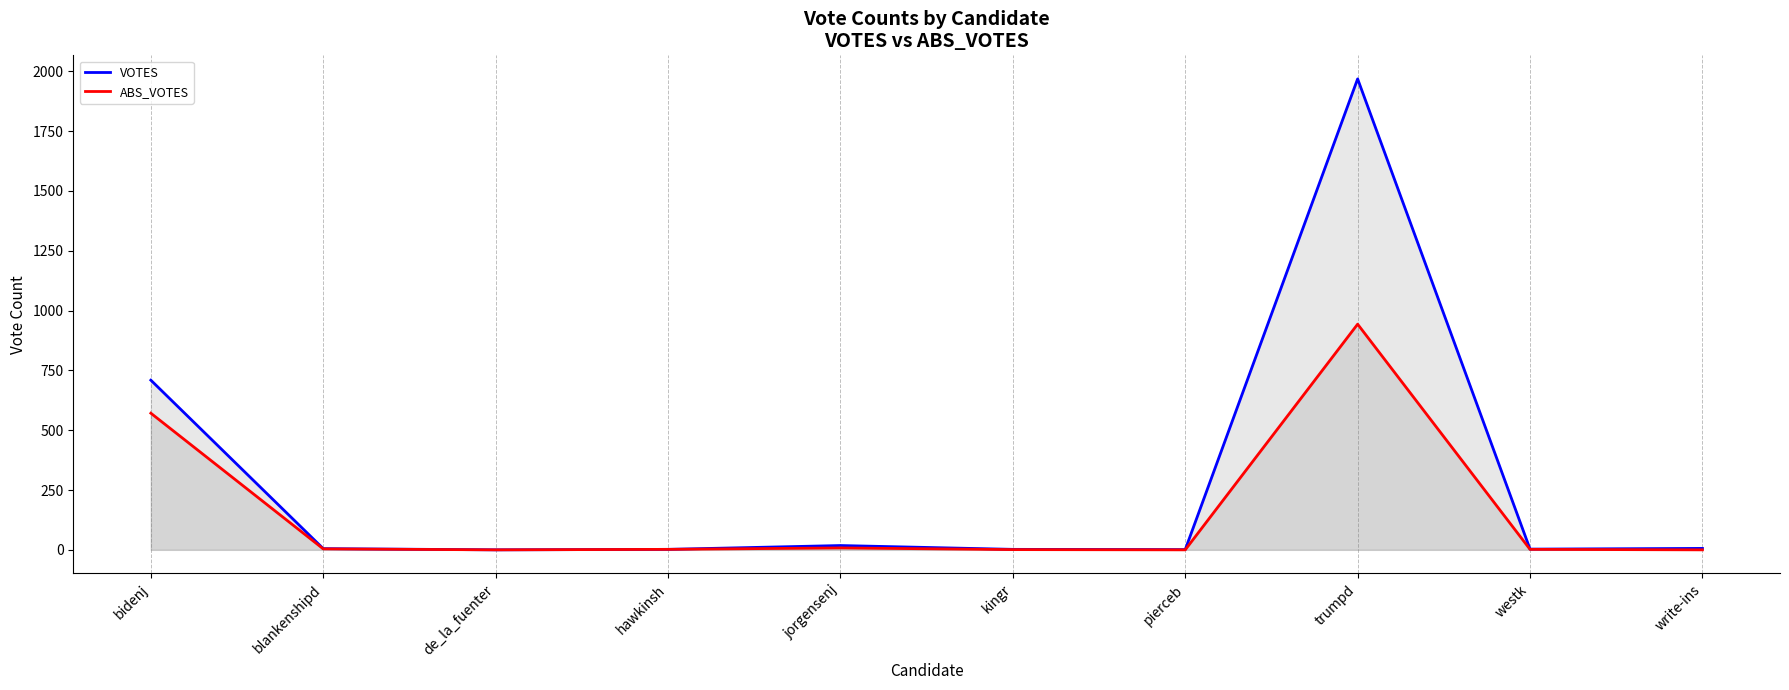

Which series has the widest spread of values?

VOTES